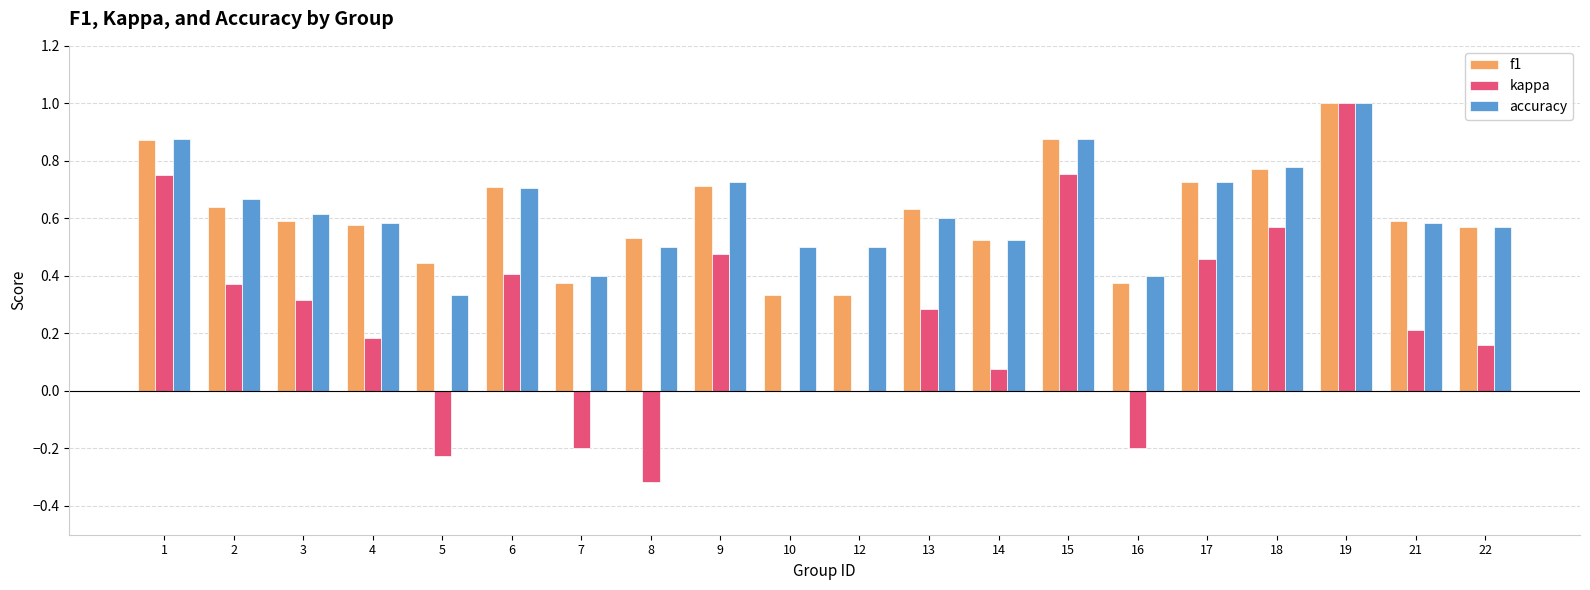

What is the sum of all f1 values?

12.2